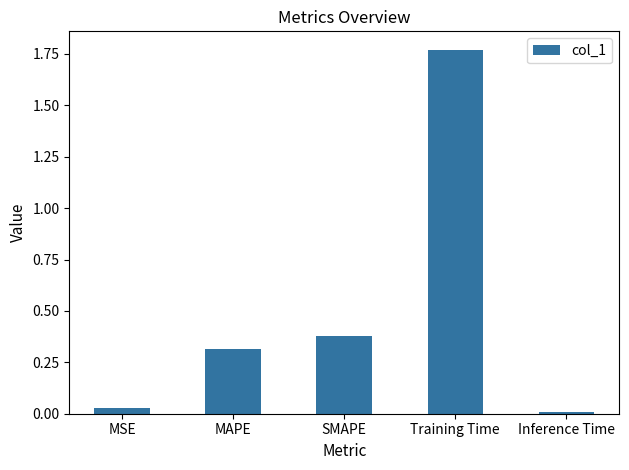

What is the label of the 4th bar from the right?

MAPE